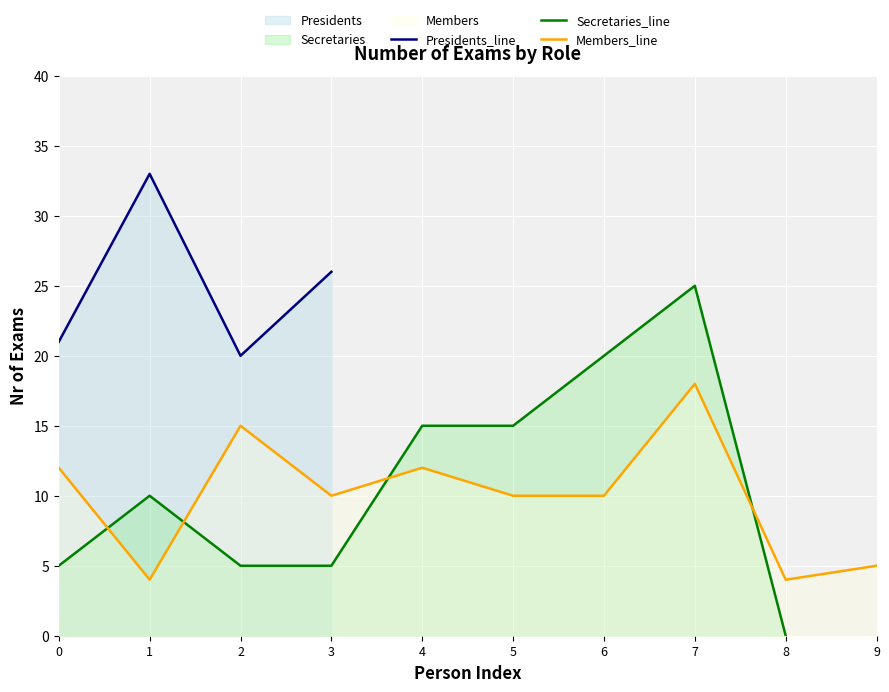

How many lines are shown in the chart?

3